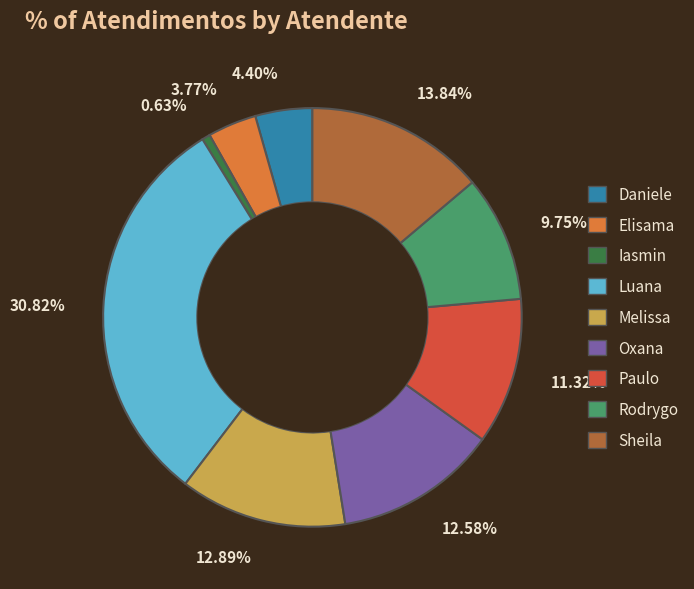

Is there a majority slice in this chart?

No